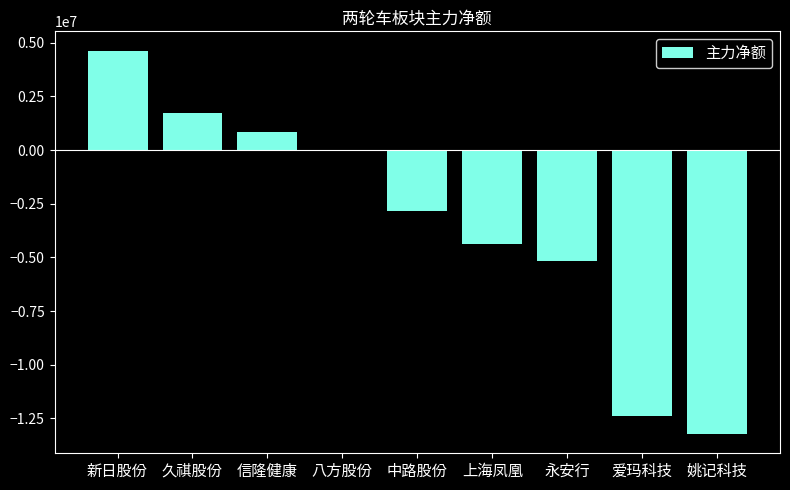

Reading right to left, transcribe all the data shown in this chart.

姚记科技=-13231448	爱玛科技=-12371272	永安行=-5184211	上海凤凰=-4399267	中路股份=-2849343	八方股份=-1067	信隆健康=858576	久祺股份=1713333	新日股份=4636408